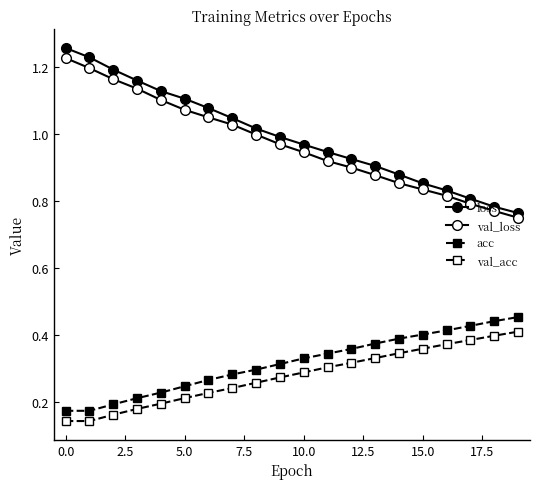

Reading left to right, list all the values displayed in this chart.

loss: 1.3	1.2	1.2	1.2	1.1	1.1	1.1	1.0	1.0	1.0	1.0	0.9	0.9	0.9	0.9	0.9	0.8	0.8	0.8	0.8
val_loss: 1.2	1.2	1.2	1.1	1.1	1.1	1.0	1.0	1.0	1.0	0.9	0.9	0.9	0.9	0.9	0.8	0.8	0.8	0.8	0.7
acc: 0.2	0.2	0.2	0.2	0.2	0.2	0.3	0.3	0.3	0.3	0.3	0.3	0.4	0.4	0.4	0.4	0.4	0.4	0.4	0.5
val_acc: 0.1	0.1	0.2	0.2	0.2	0.2	0.2	0.2	0.3	0.3	0.3	0.3	0.3	0.3	0.3	0.4	0.4	0.4	0.4	0.4